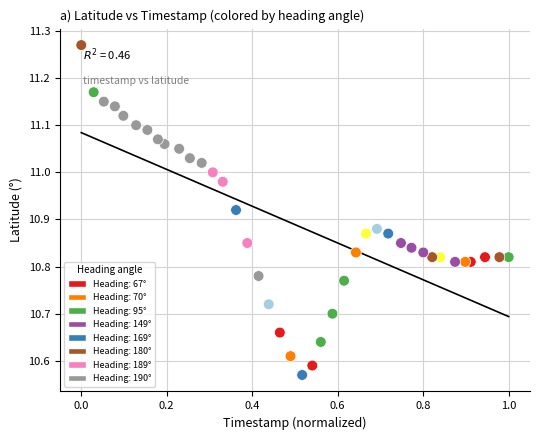

What is the range of Y values (max minus min)?

0.7